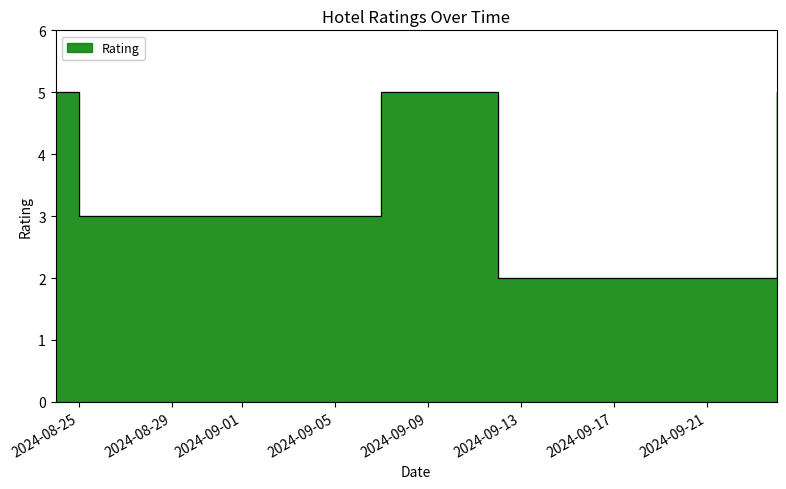

Where is the first local maximum?

2024-09-07